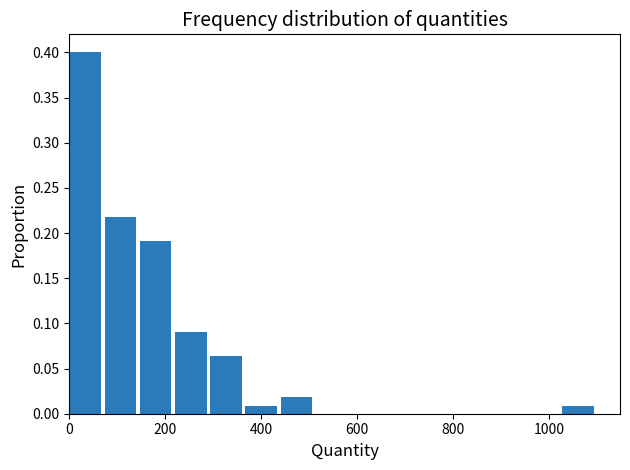

Read against the x-axis, roughly where is the centre of the tallest bar?

40